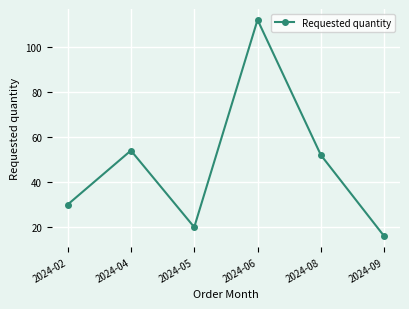

Approximately how many times larger is the value at 2024-02 compared to 2024-09?

1.9